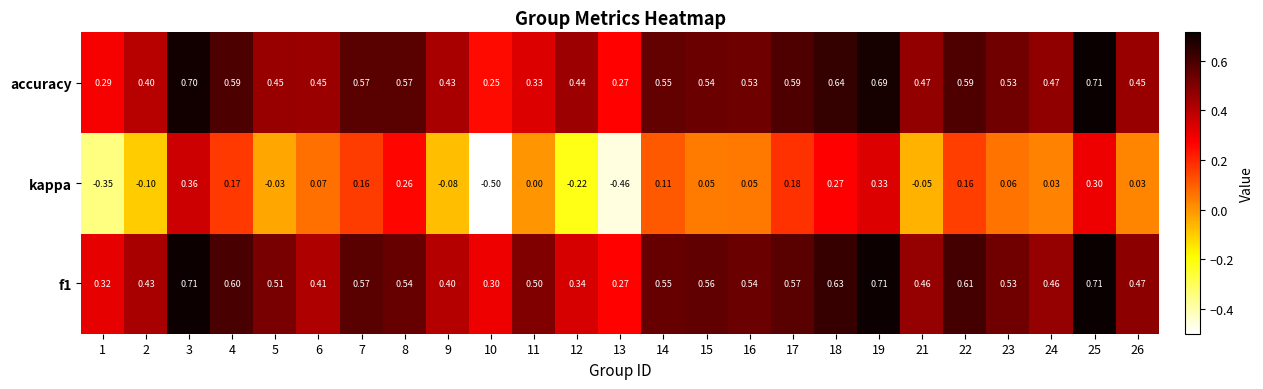

Is the value of accuracy at 9 greater than the value of kappa at 18?

Yes